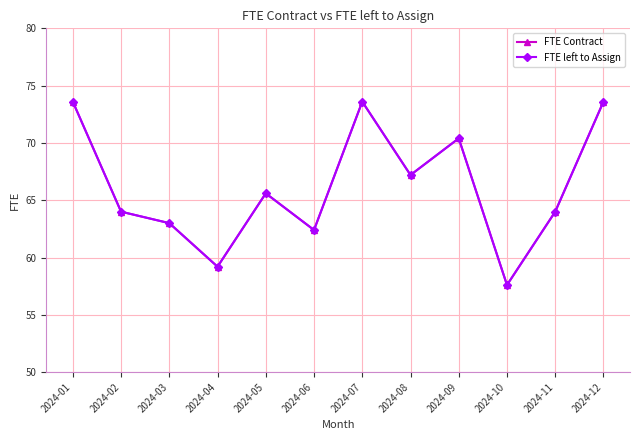

Where is FTE Contract nearest to the value 65?

2024-05